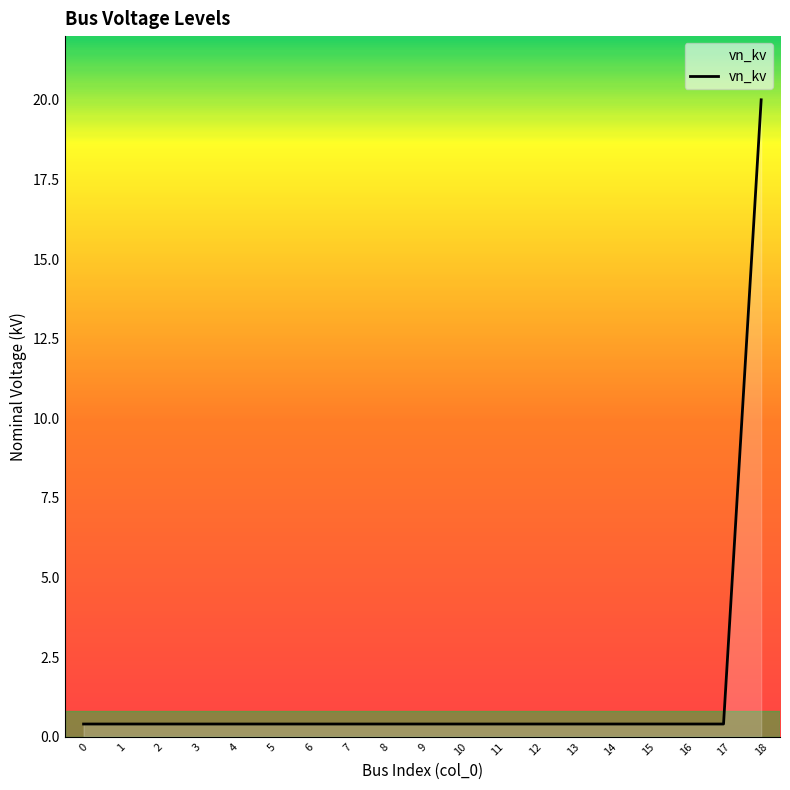

Which category has the highest value across all series?

18